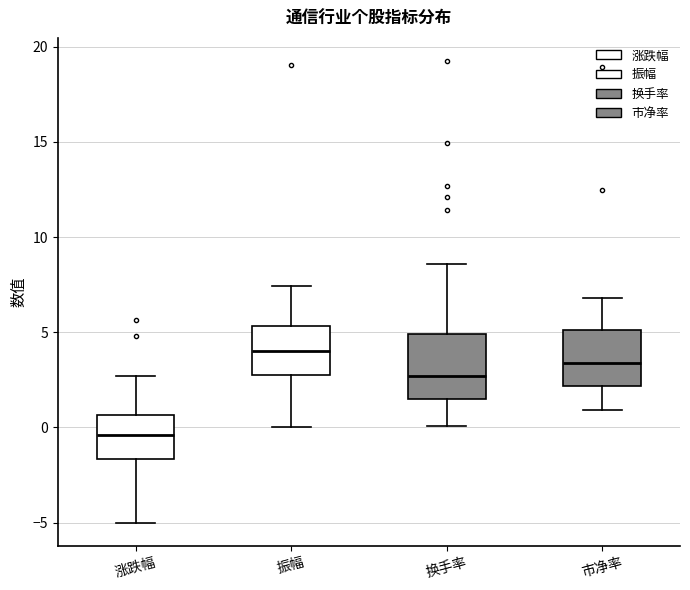

Where is the lower edge of the box for 换手率 on the y-axis? The values are not printed on the chart, so give them approximately, as read against the axis.

1.5